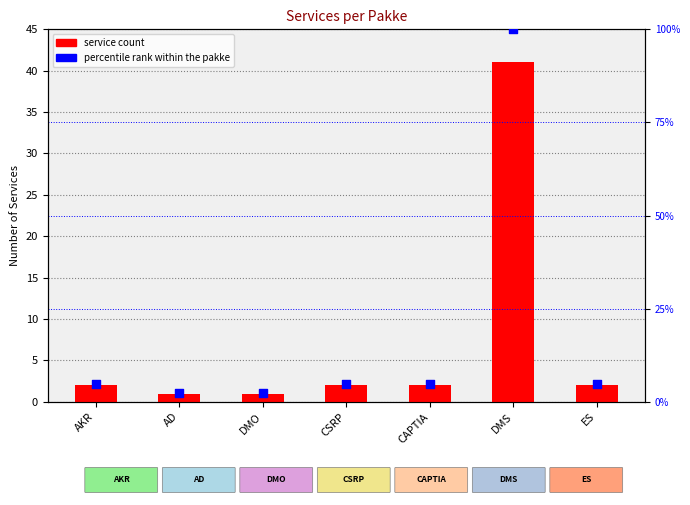

What are all the series names shown in the legend?

service count, percentile rank within the pakke